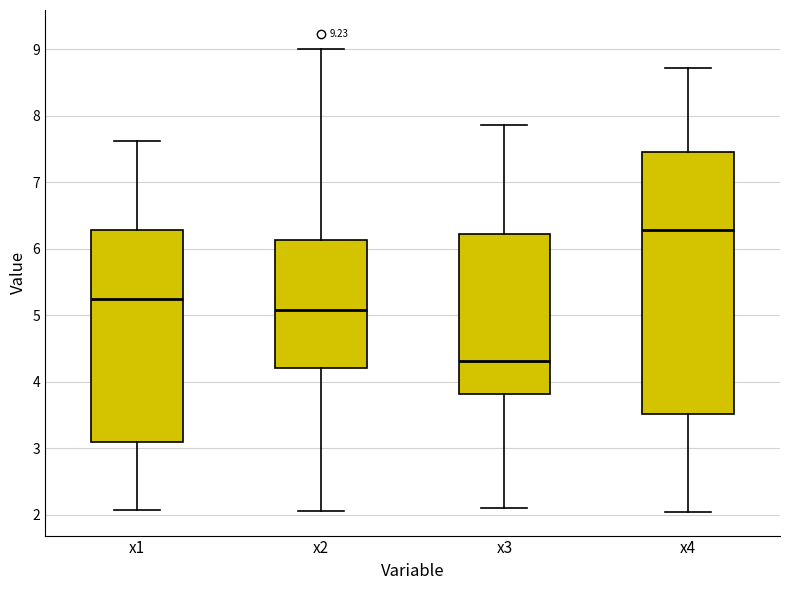

Reading left to right, read every box against the y-axis: the position of its median line, the range the box covers, and the ends of its whiskers. The values are not printed on the chart, so give them approximately, as read against the axis.

x1: median 5.2, box 3.1 to 6.3, whiskers 2.1 to 7.6
x2: median 5.1, box 4.2 to 6.1, whiskers 2.1 to 9.0
x3: median 4.3, box 3.8 to 6.2, whiskers 2.1 to 7.9
x4: median 6.3, box 3.5 to 7.5, whiskers 2.0 to 8.7